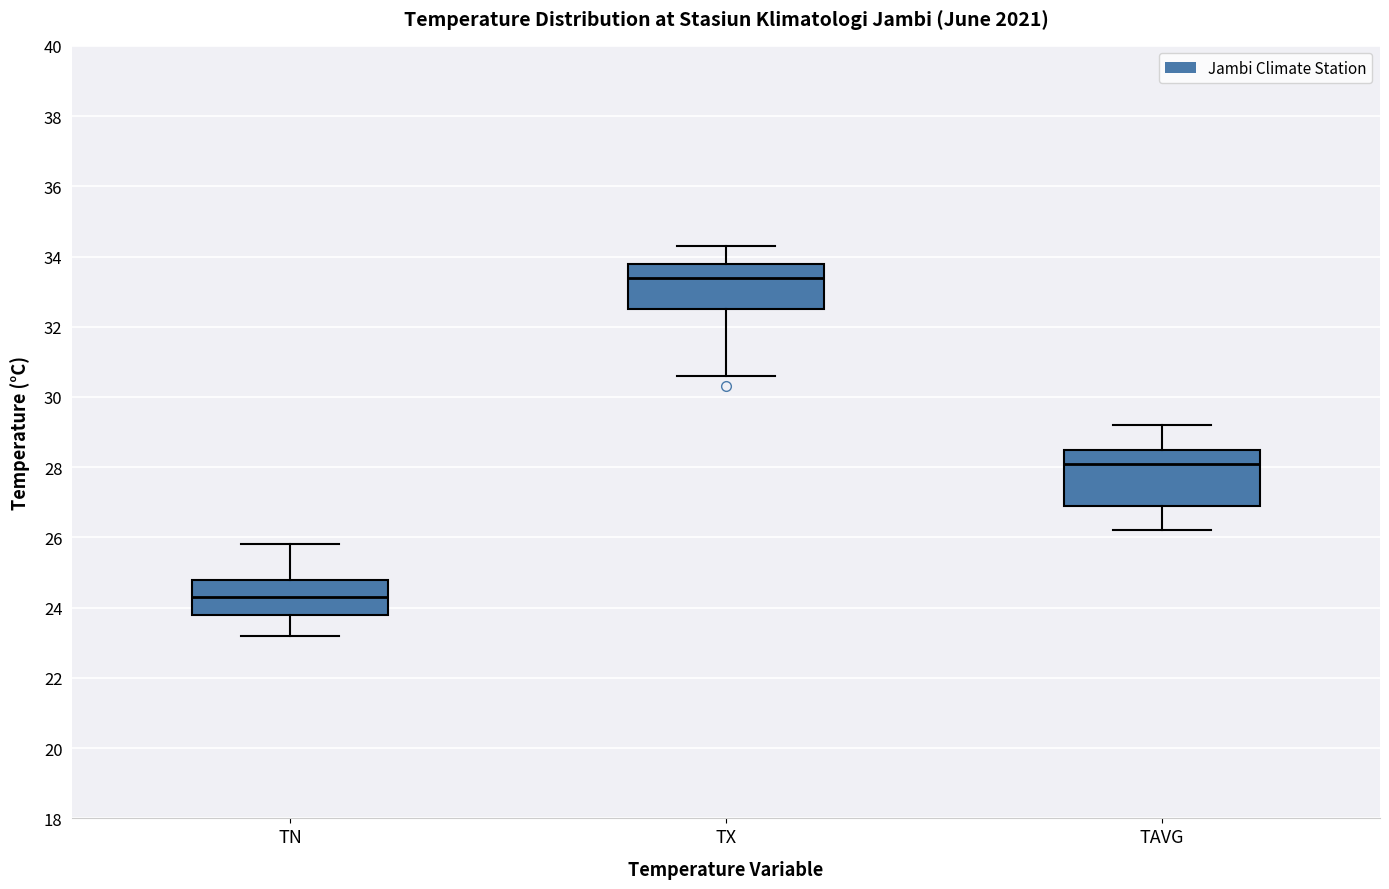

Where is the upper edge of the box for TX on the y-axis? The values are not printed on the chart, so give them approximately, as read against the axis.

33.8